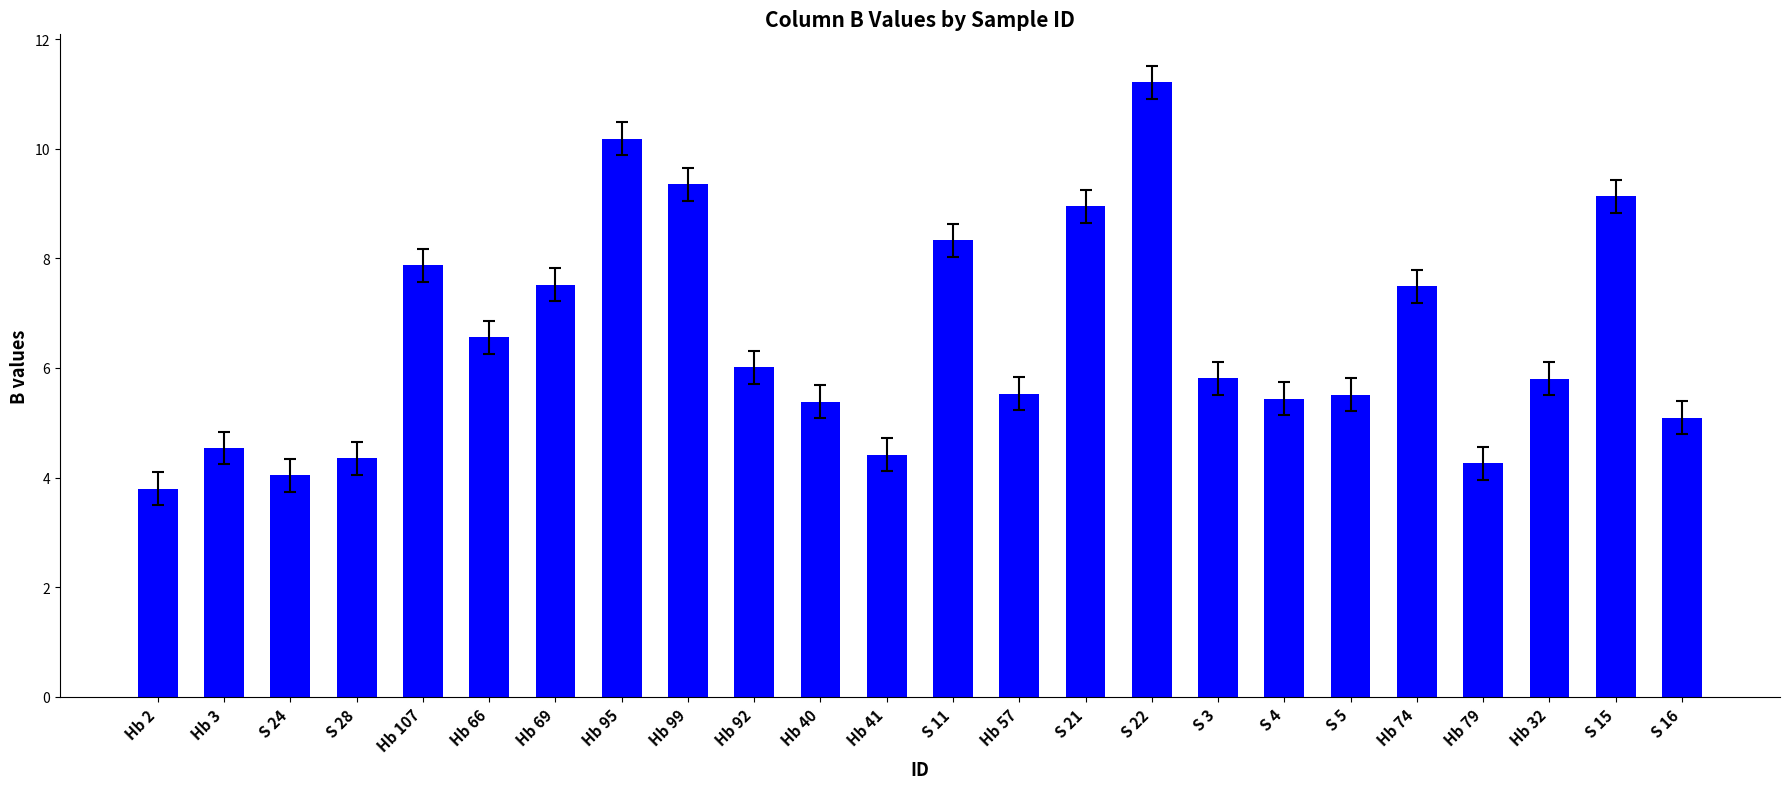

Approximately how many times larger is the value at Hb 99 compared to Hb 57?

1.7